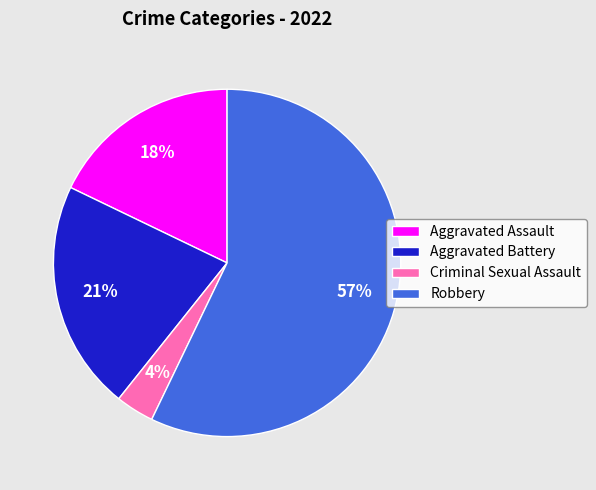

Rank the categories by value from lowest to highest.

Criminal Sexual Assault, Aggravated Assault, Aggravated Battery, Robbery